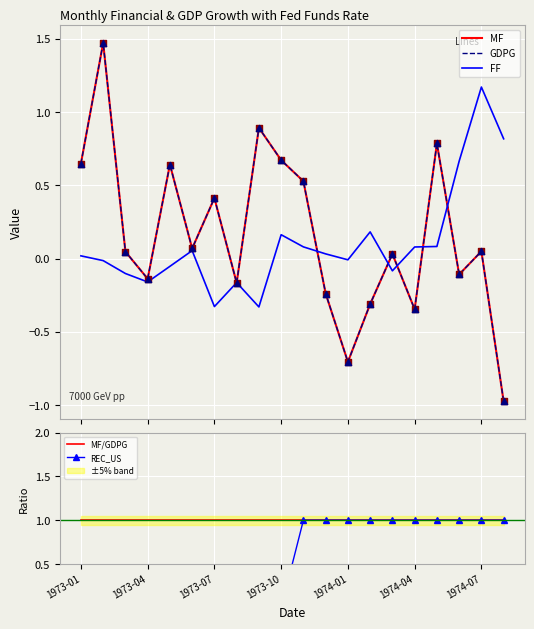

Is the value of MF/GDPG at 1973-10 greater than the value of FF at 13?

Yes